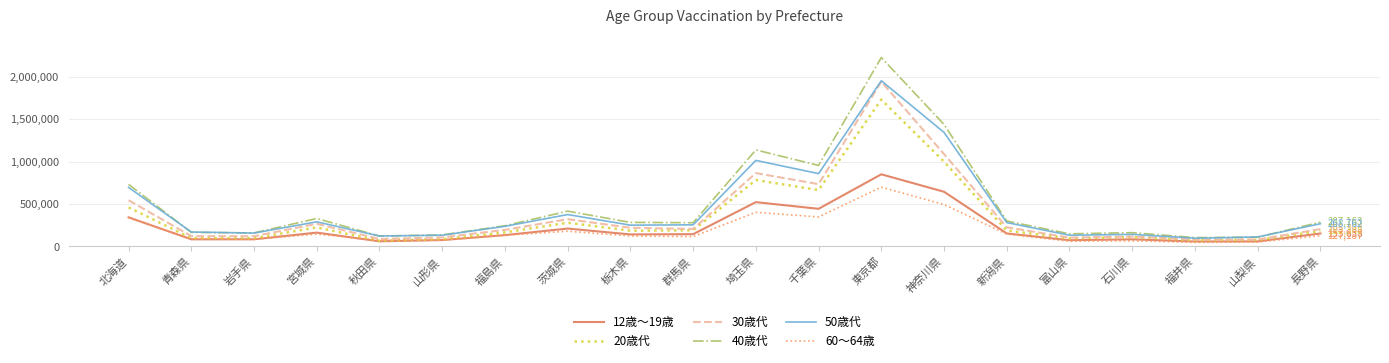

True or false: 20歳代 has a value of 943575 at 東京都.

False